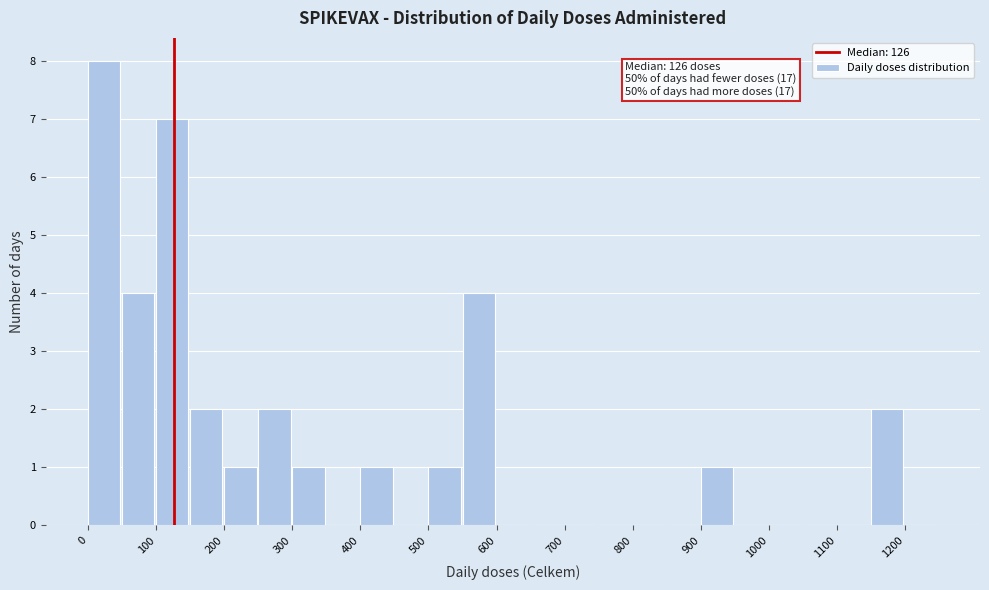

Over which range of the x-axis is the bar tallest?

0 to 50